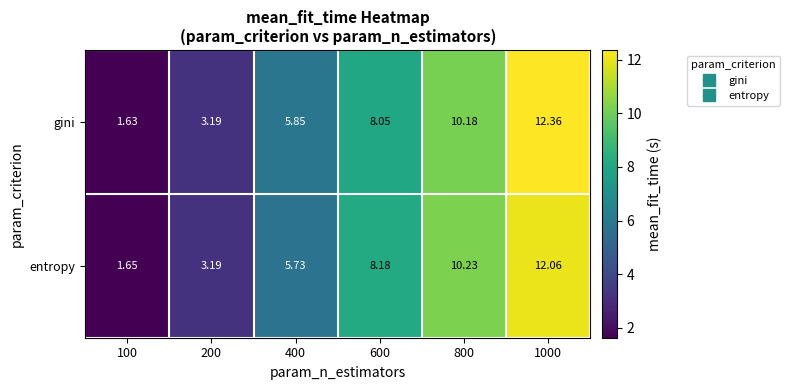

Which series has the largest range (max minus min)?

gini